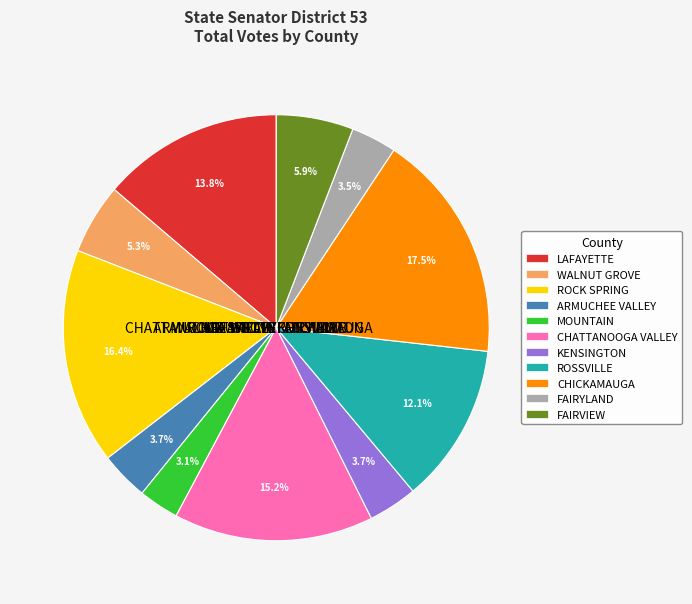

Between MOUNTAIN and LAFAYETTE, which is larger?

LAFAYETTE